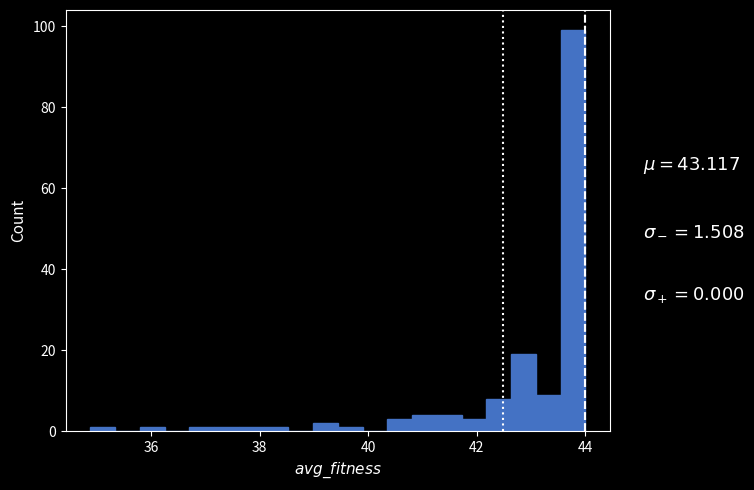

Around what value on the x-axis is the tallest bar? Give the approximate position of its centre, as read against the axis.

43.8